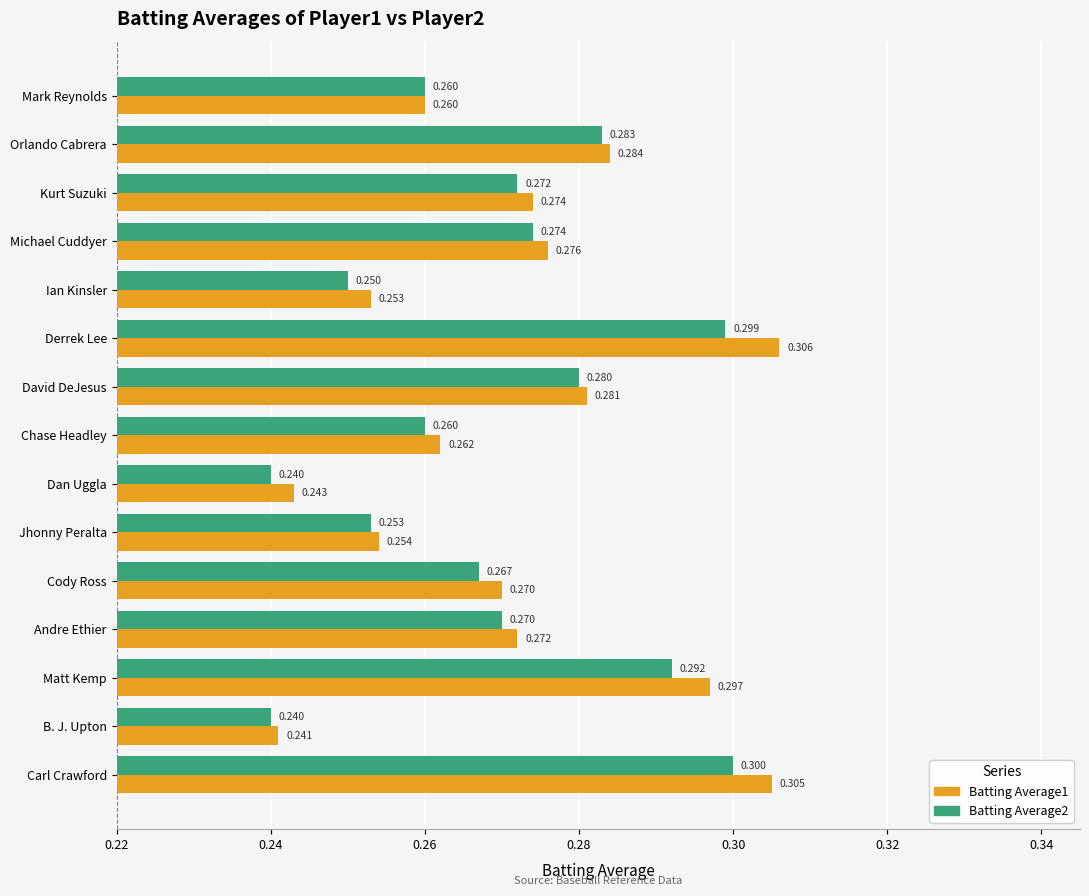

Which category has the highest value across all series?

Derrek Lee